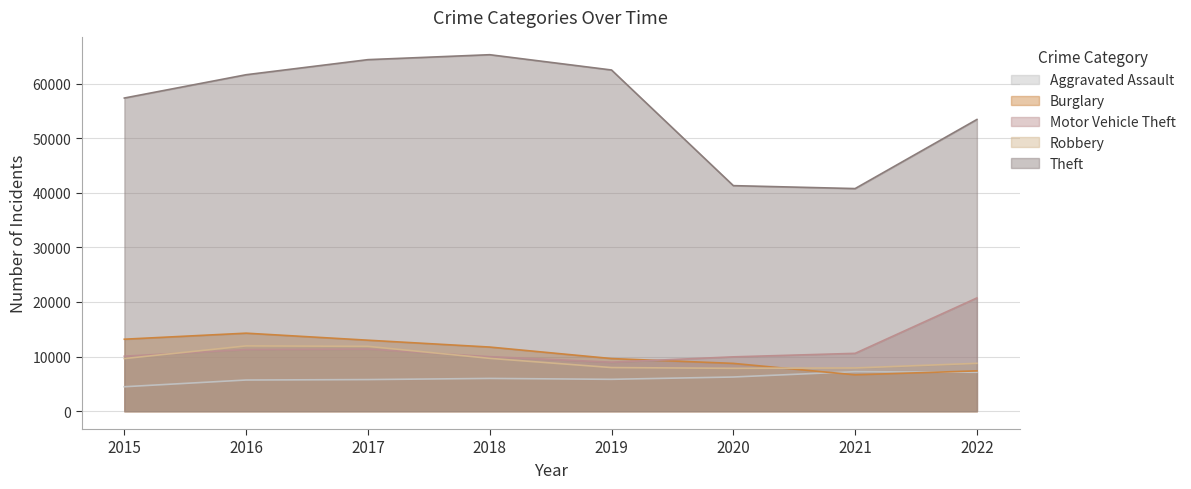

True or false: Motor Vehicle Theft has more than 1 points higher than both neighbors.

False